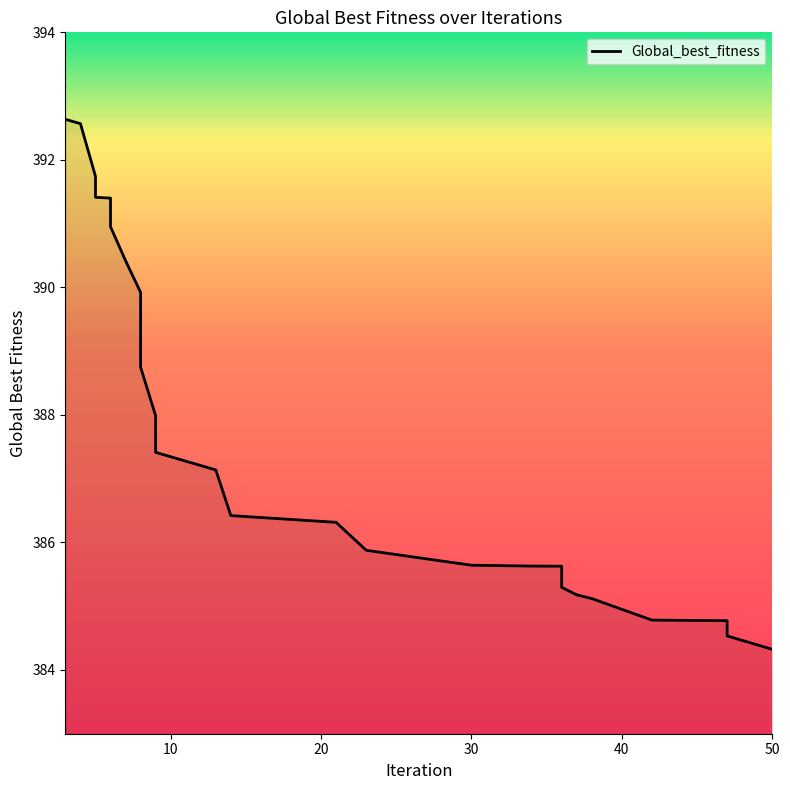

Where is the data nearest to the value 388?

9